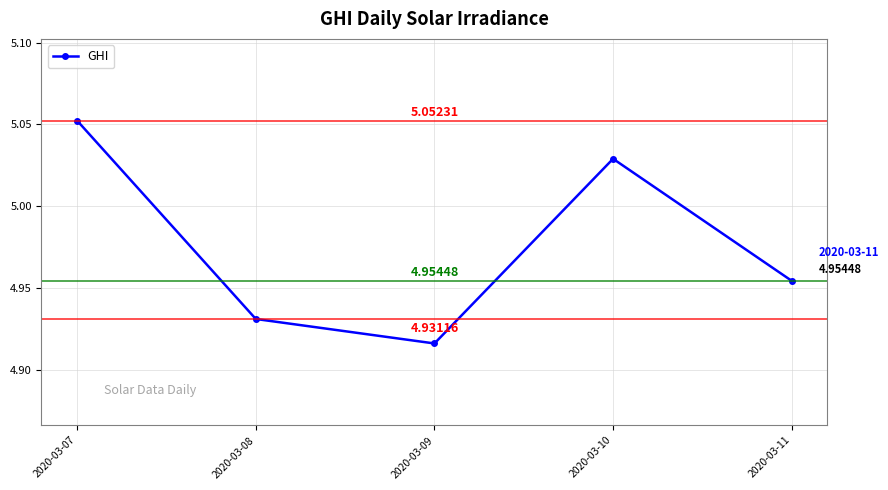

Approximately how many times larger is the value at 2020-03-11 compared to 2020-03-08?

1.0